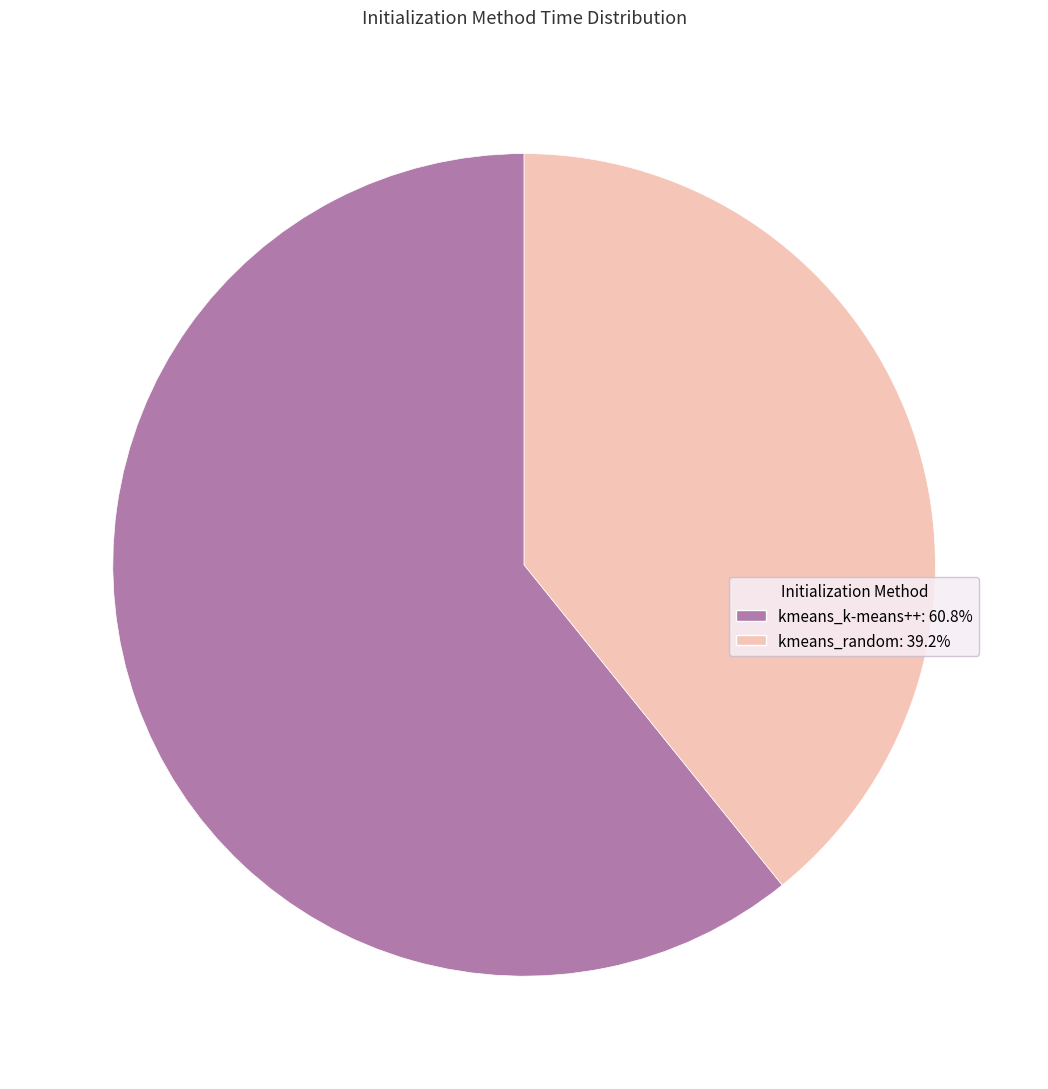

Rank the categories by value from highest to lowest.

kmeans_k-means++, kmeans_random